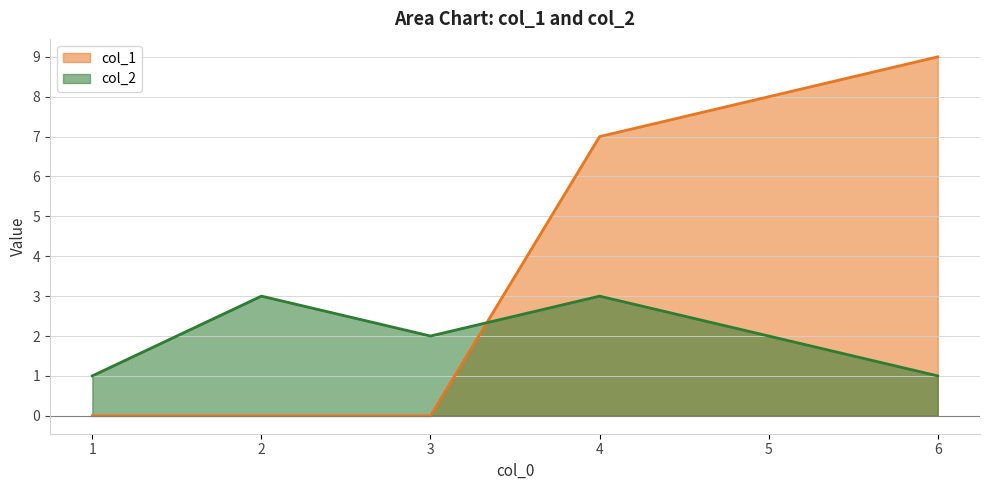

Is it true that col_2 equals 1 at 6?

True